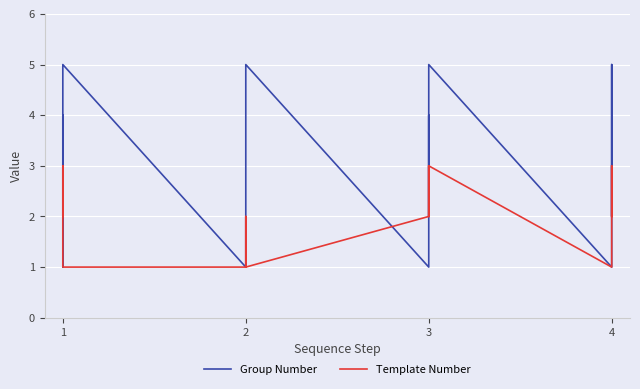

Rank the series by their maximum value, from lowest to highest.

Template Number, Group Number